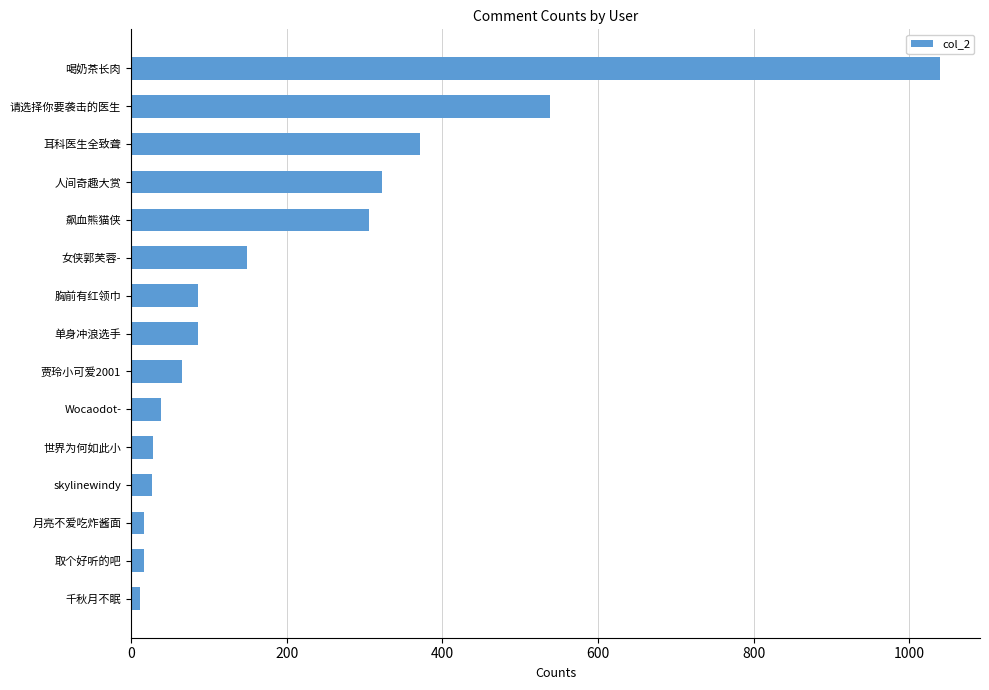

At which category does the chart reach its peak across all series?

喝奶茶长肉